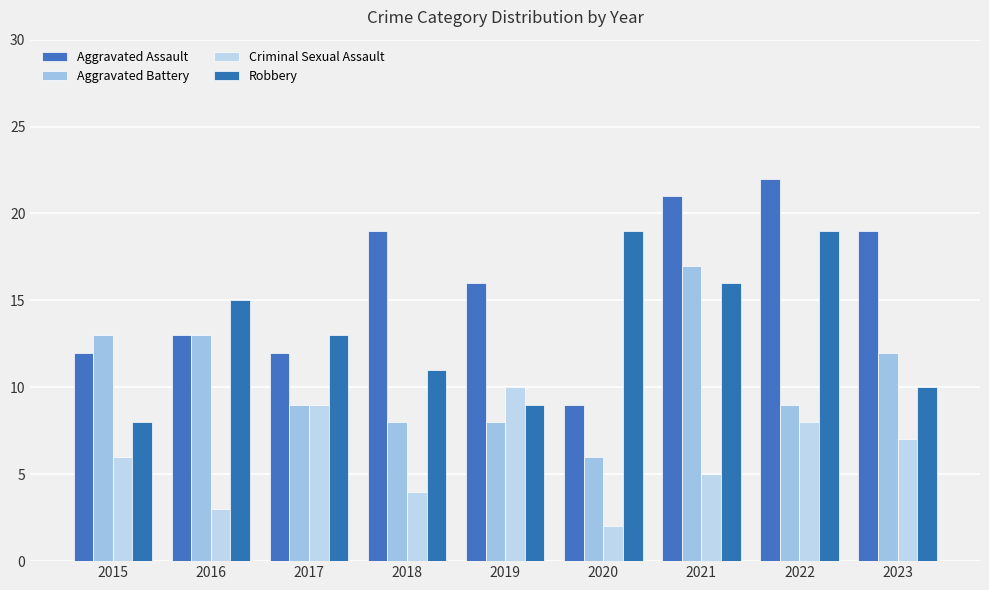

What is the lowest value of the Robbery series?

8